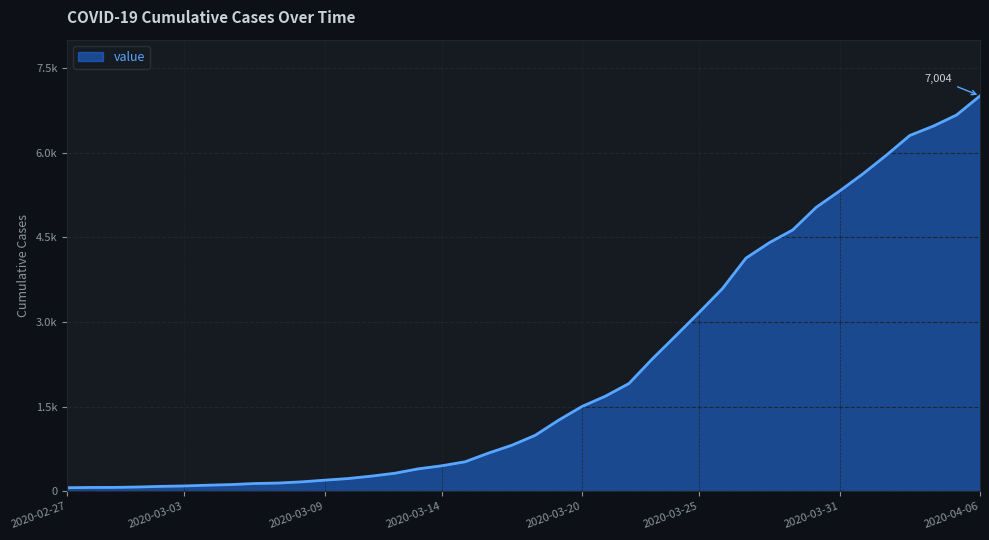

True or false: there are more than 0 points higher than both neighbors.

False